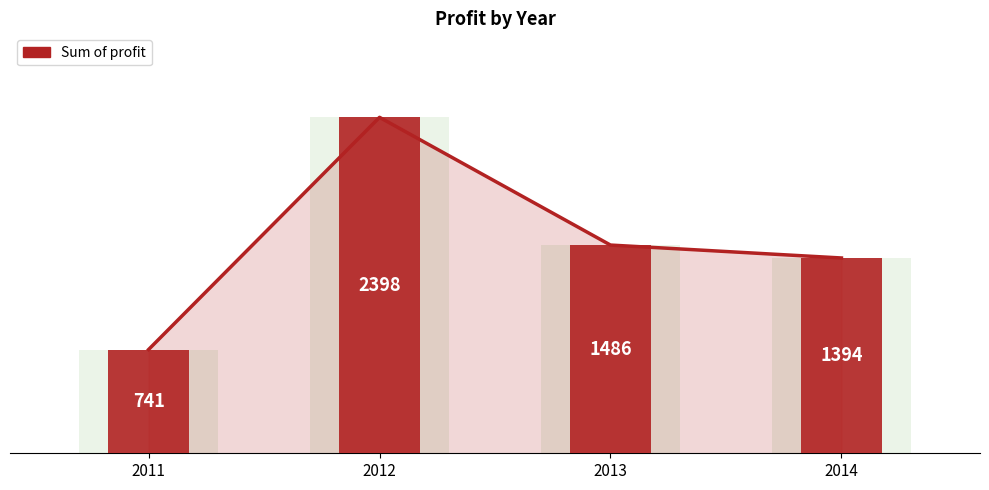

List the labels in order of value, largest first.

2012, 2013, 2014, 2011